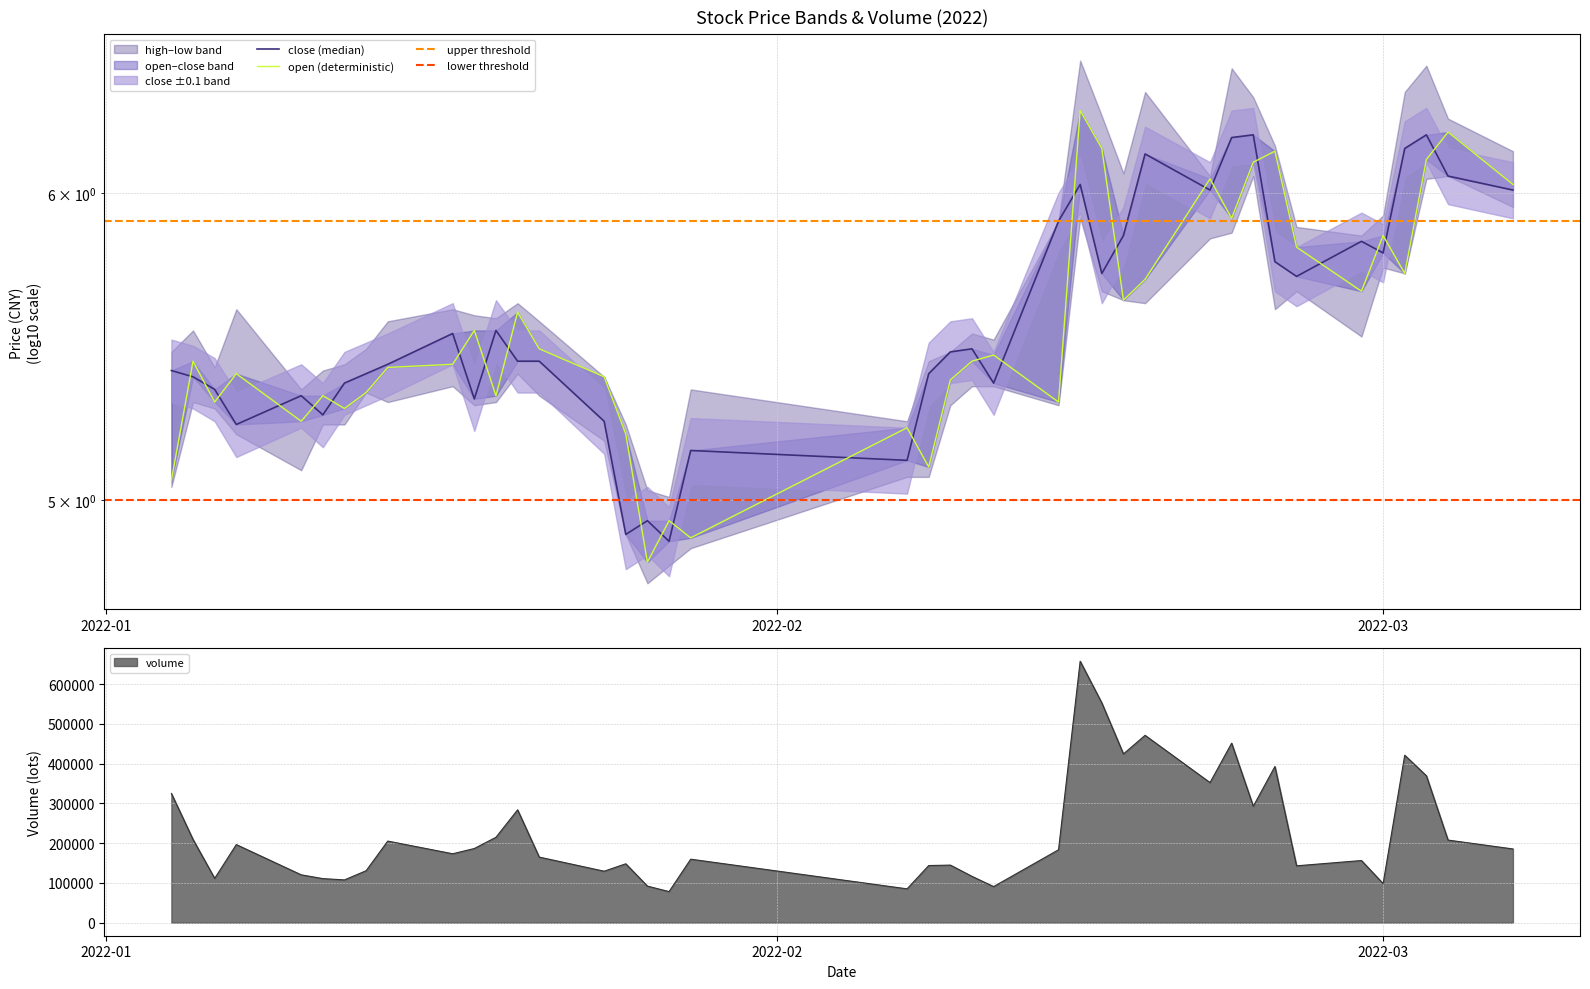

What is the maximum value for volume?

657287.3